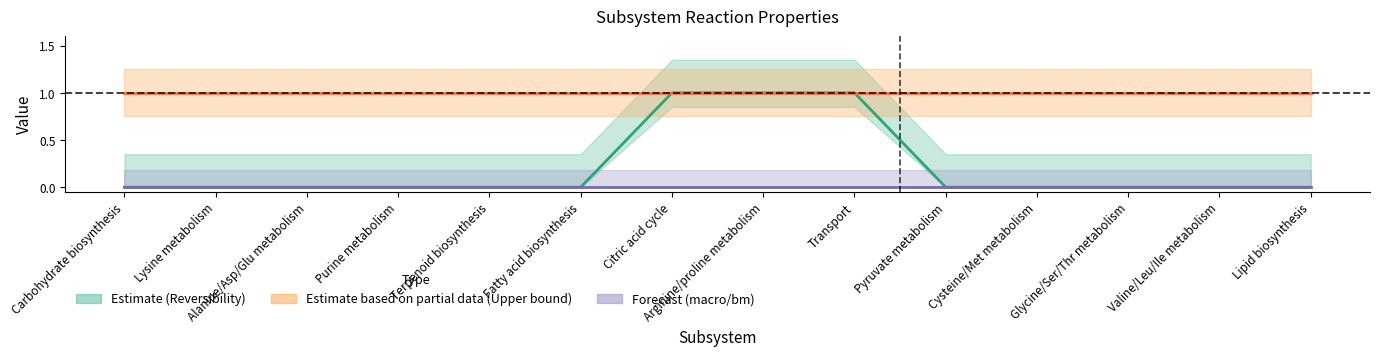

True or false: Upper bound / 1000 (center) and macro/bm (center) intersect in this chart.

False